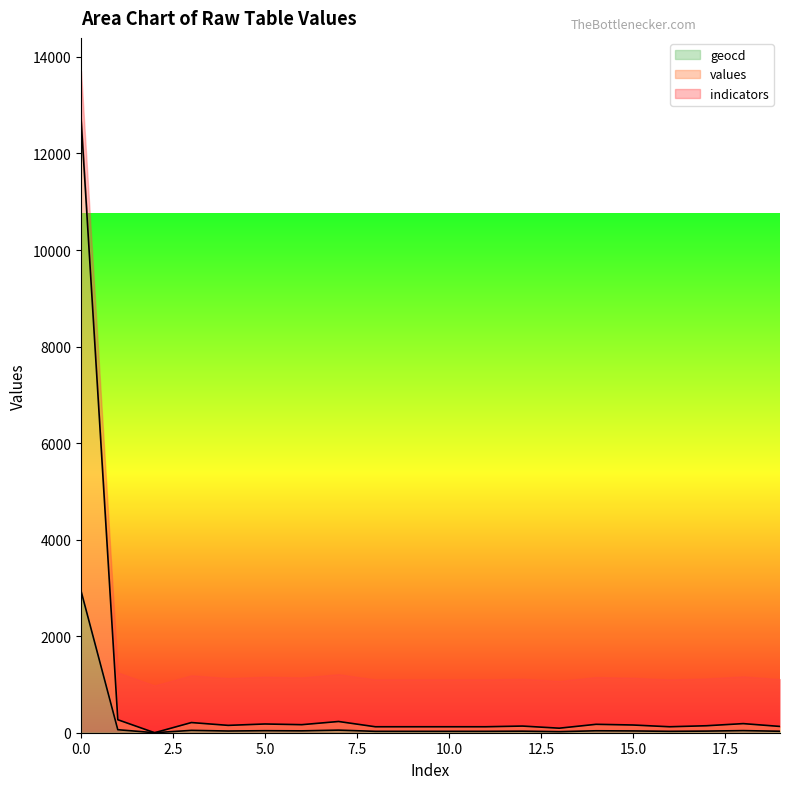

What are all the series names shown in the legend?

geocd, values, indicators